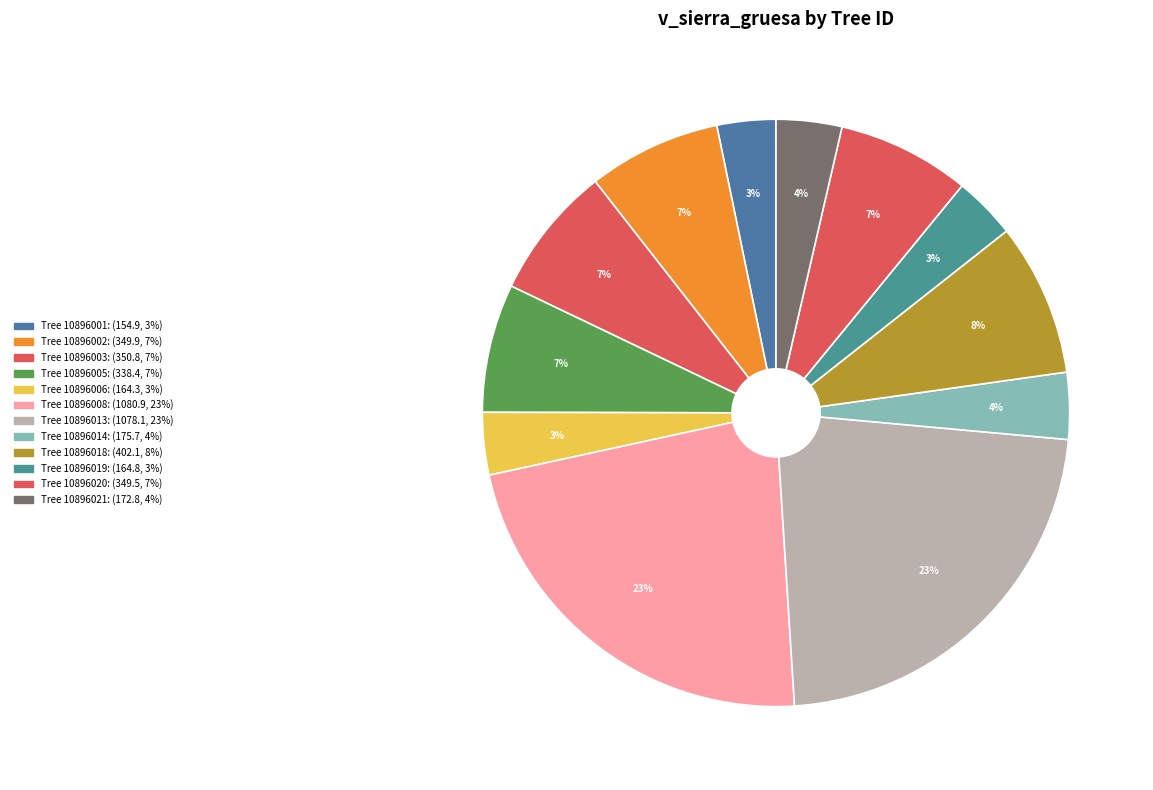

How many slices are in this pie chart?

12